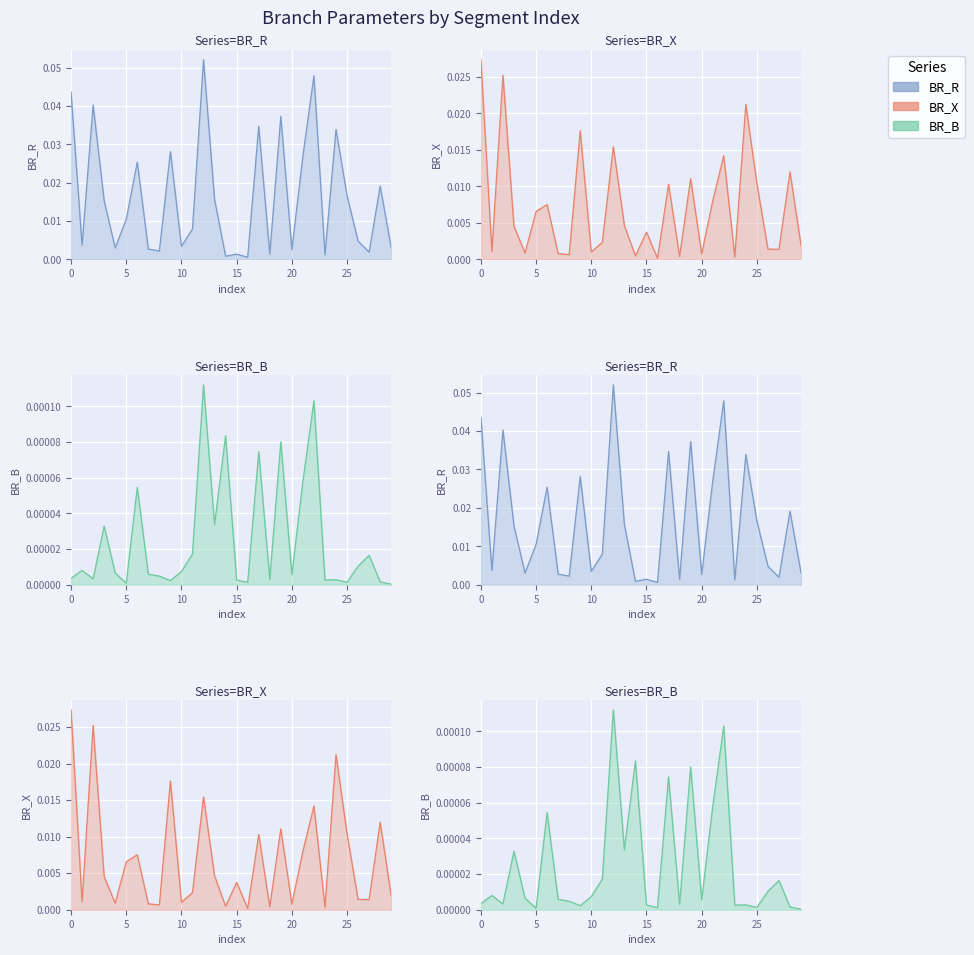

Is the value of BR_B at 21 greater than the value of BR_R at 21?

No